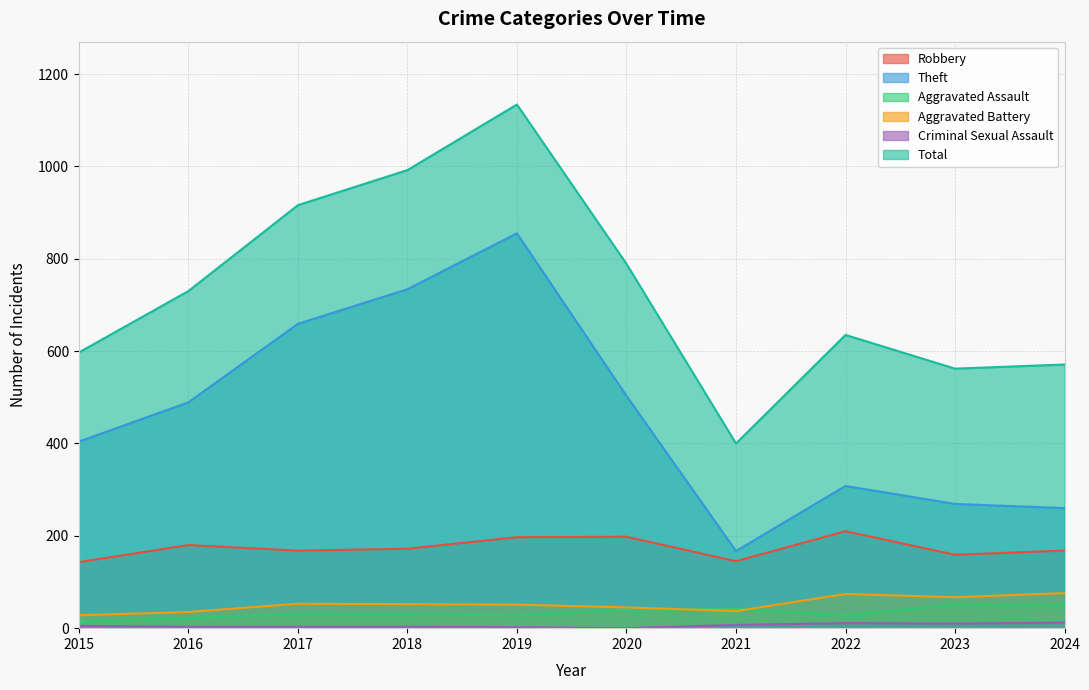

How many lines are shown in the chart?

6